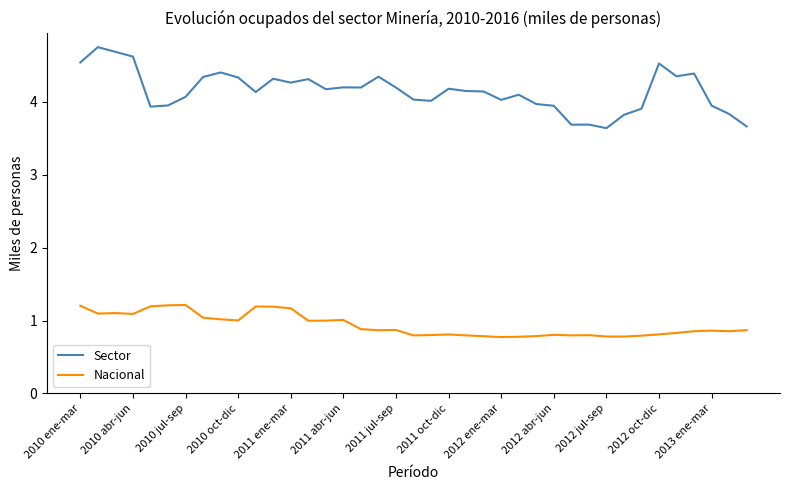

True or false: Sector and Nacional cross at least once.

False